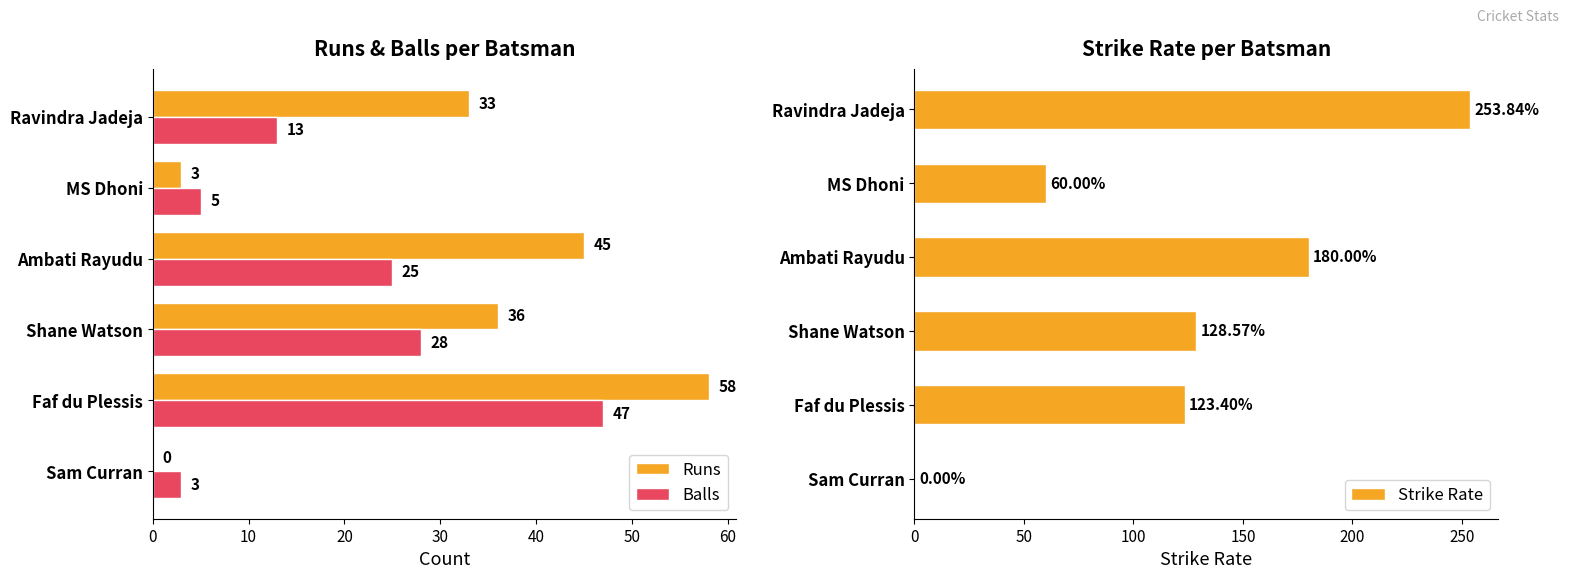

How many series are shown in this chart?

3